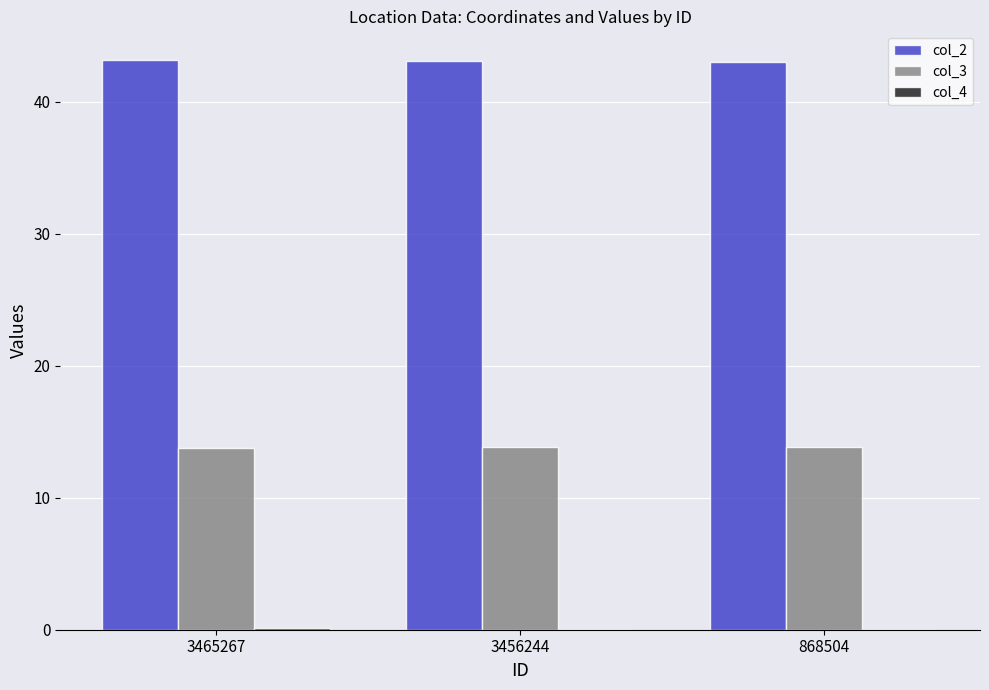

The col_3 series shows 13.8 at 3465267. True or false?

True